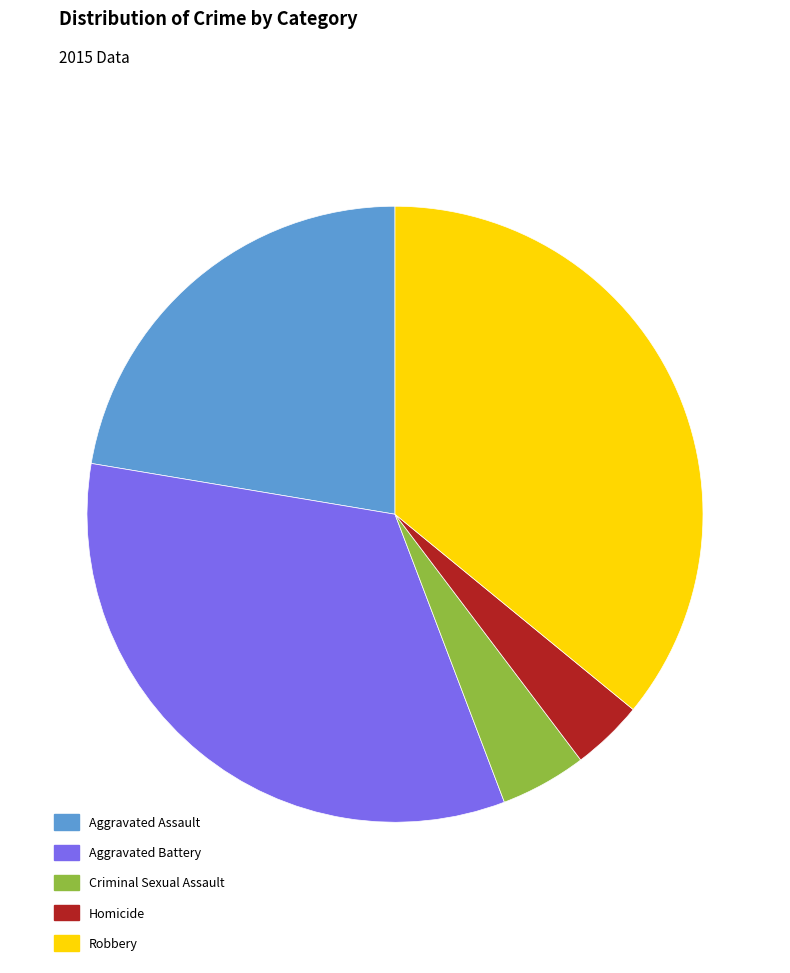

Between Criminal Sexual Assault and Homicide, which is larger?

Criminal Sexual Assault